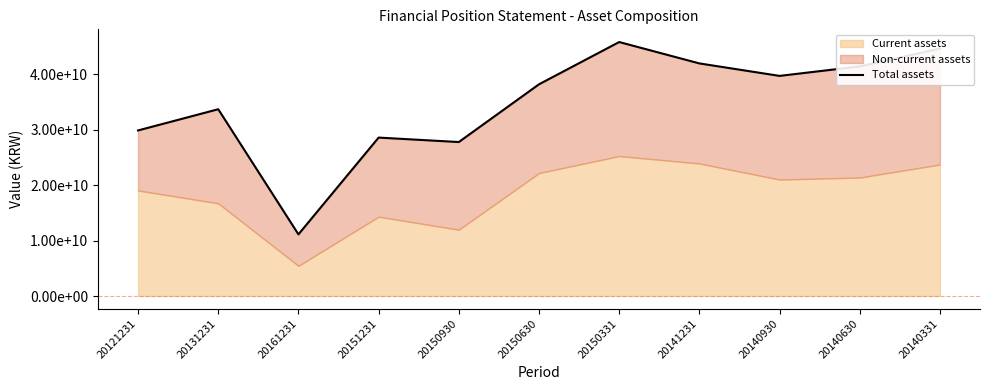

How many data points are less than 38179949247?

5